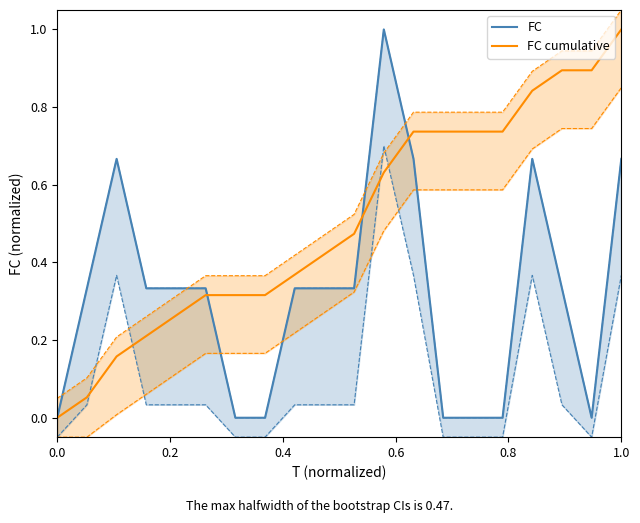

What is the highest value of the FC cumulative series?

1.0